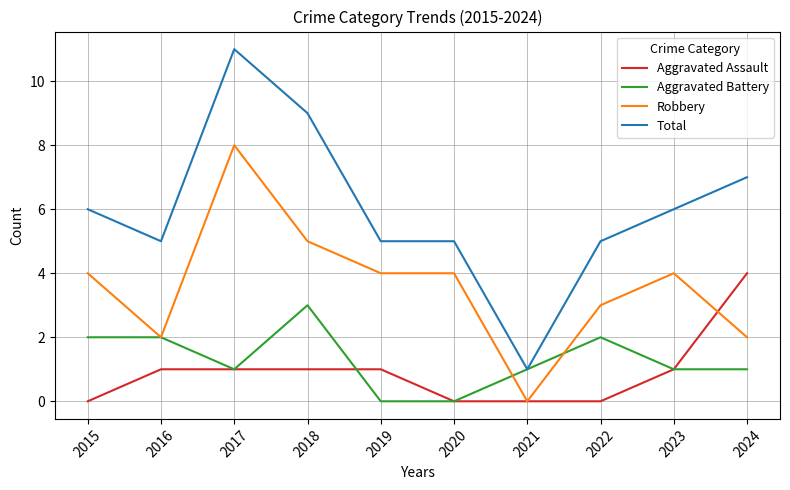

What is the sum of the Aggravated Battery values at 2024 and 2023?

2